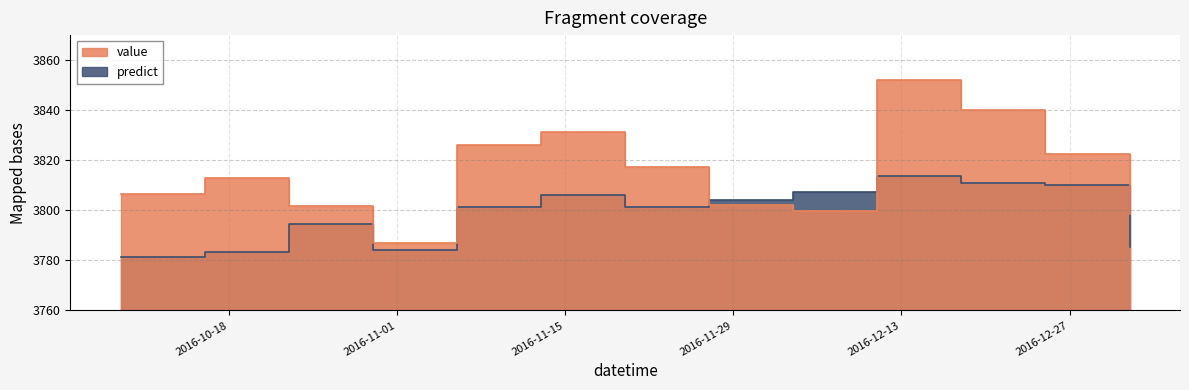

Is the value of predict at 2016-11-27 greater than the value of value at 2016-12-04?

Yes